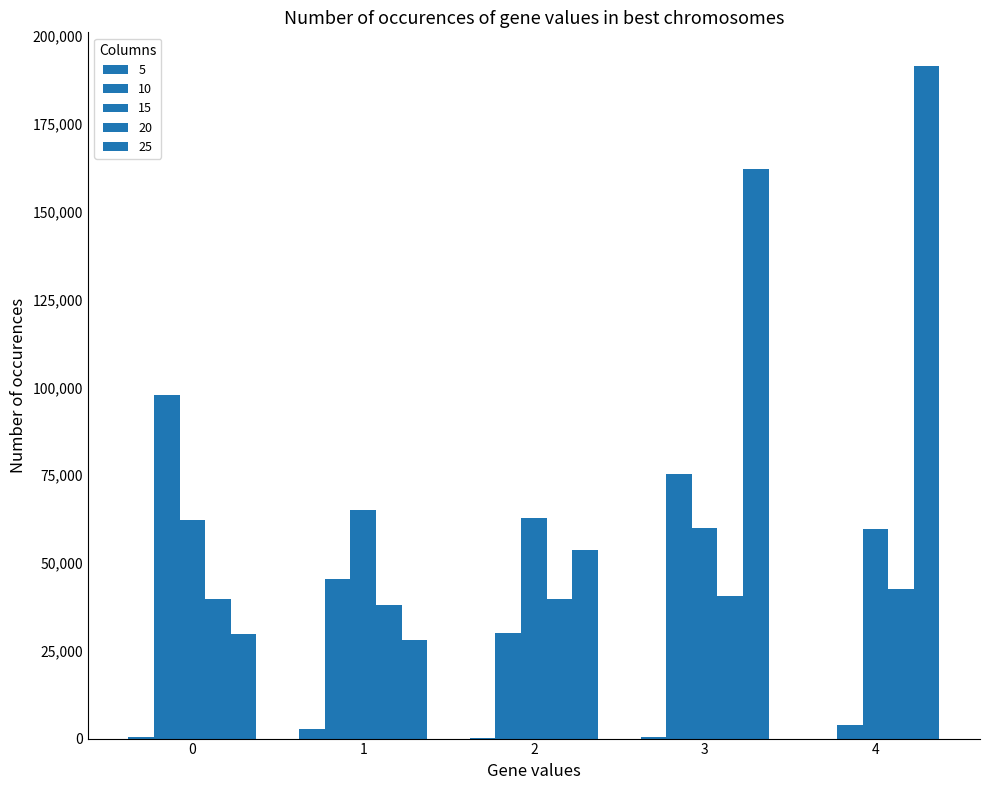

Which series changed the most between 0 and 3?

25